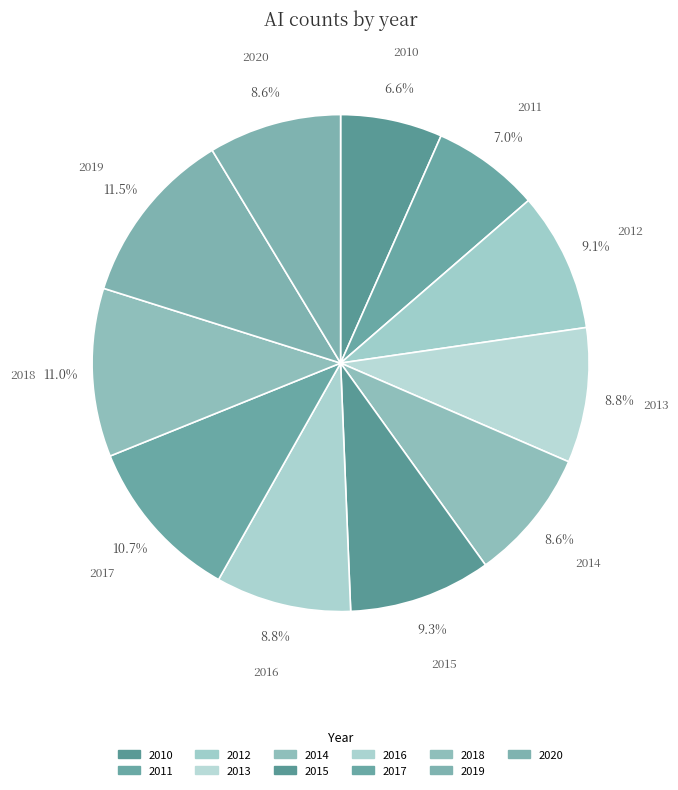

How many slices are in this pie chart?

11